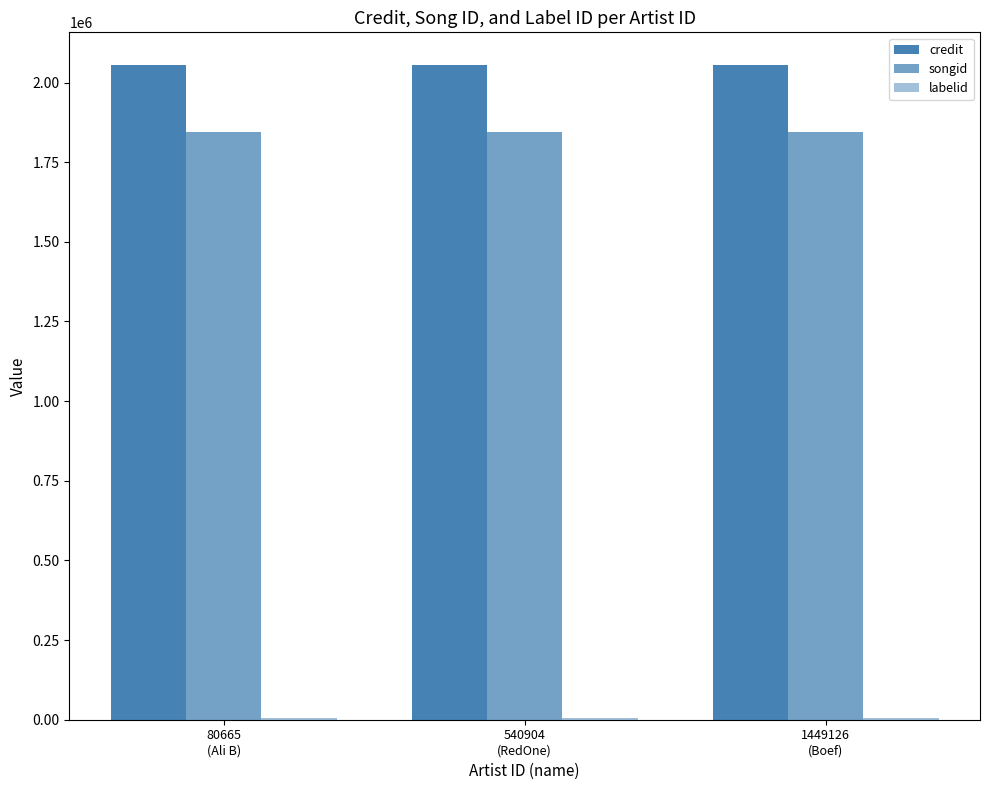

How many groups of bars are there?

3